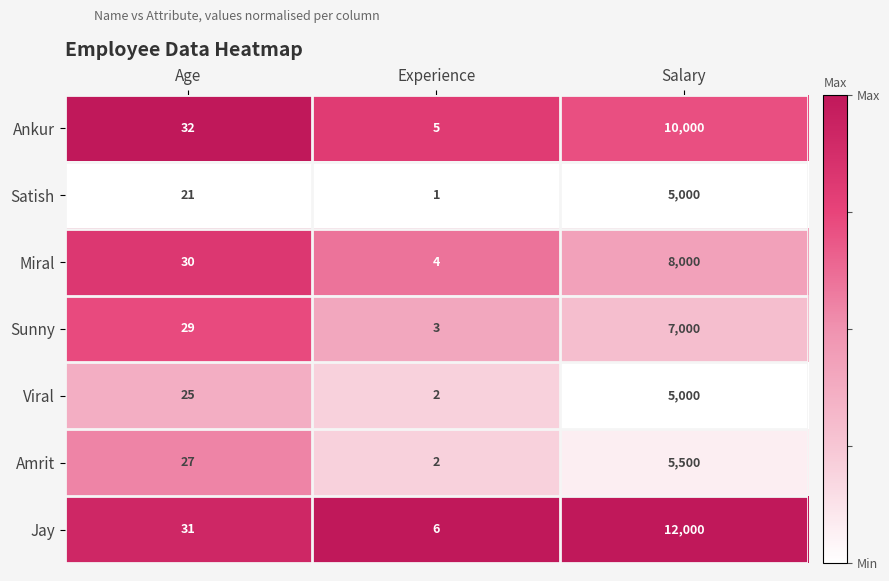

Reading left to right, transcribe all the data shown in this chart.

Ankur: 32	5	10000
Satish: 21	1	5000
Miral: 30	4	8000
Sunny: 29	3	7000
Viral: 25	2	5000
Amrit: 27	2	5500
Jay: 31	6	12000